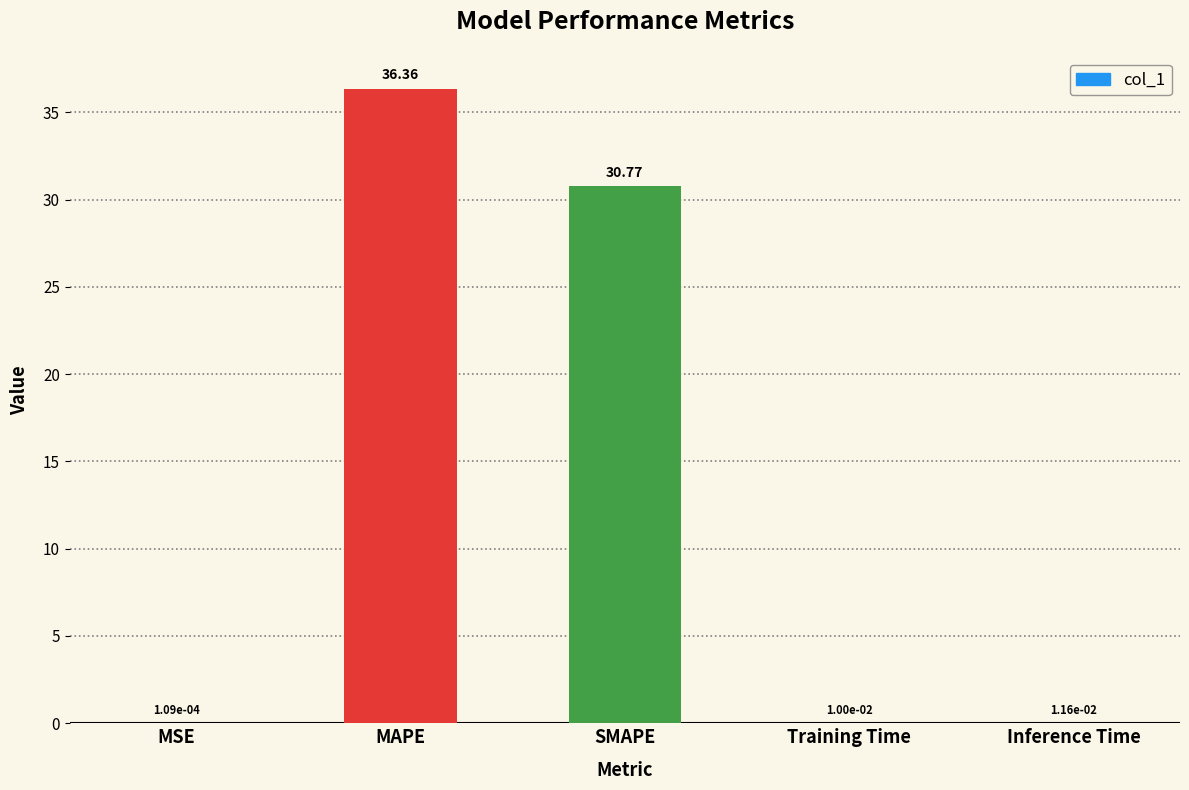

Between Training Time and SMAPE, which is larger?

SMAPE